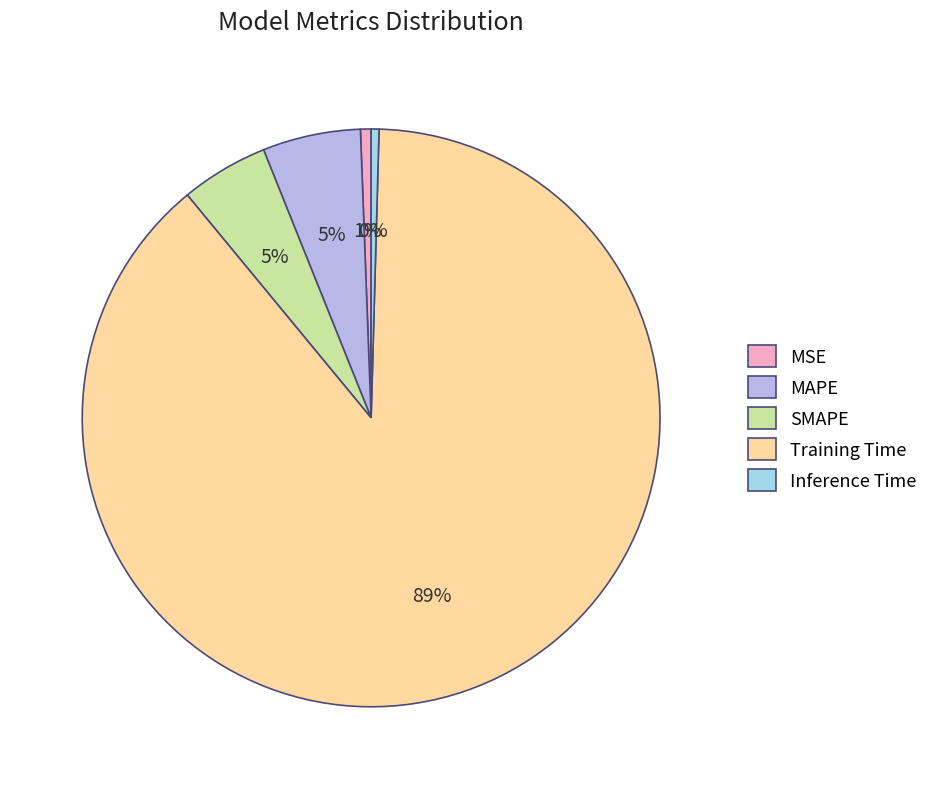

Which has a higher value, MSE or SMAPE?

SMAPE